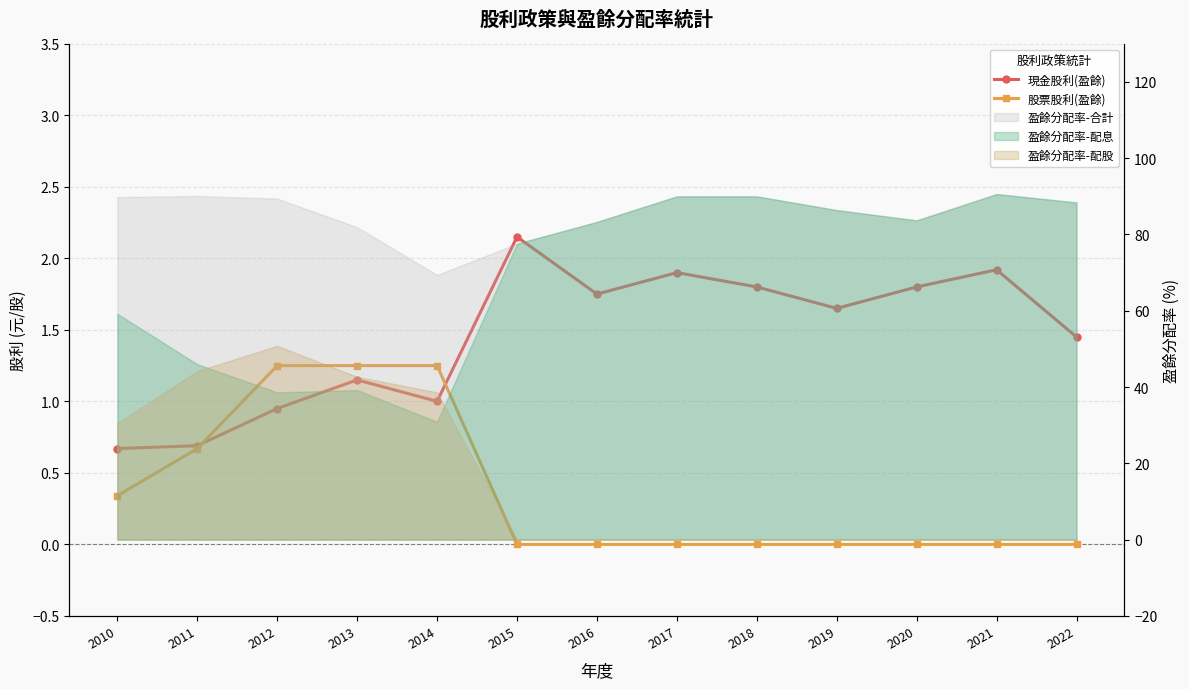

The value of 現金股利(盈餘) at 2019 is 2.3. True or false?

False